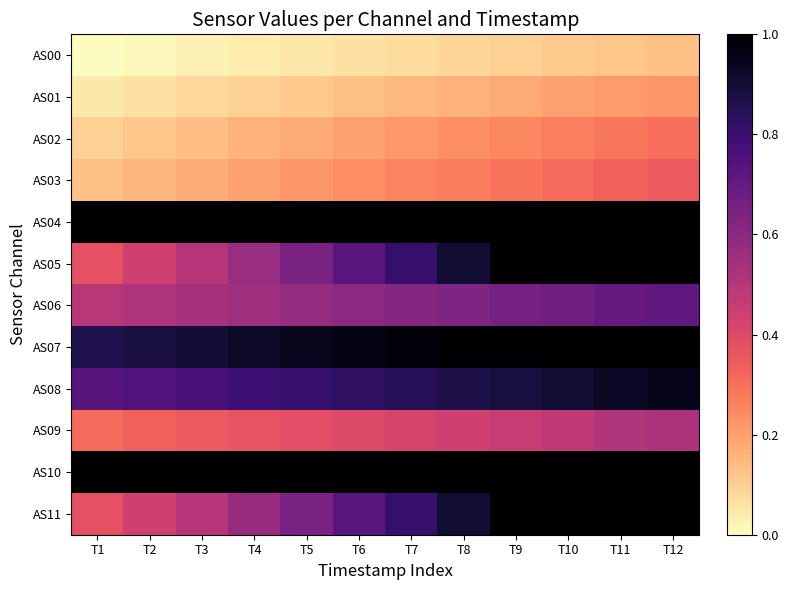

What is the total value across all series at T3?

6.0